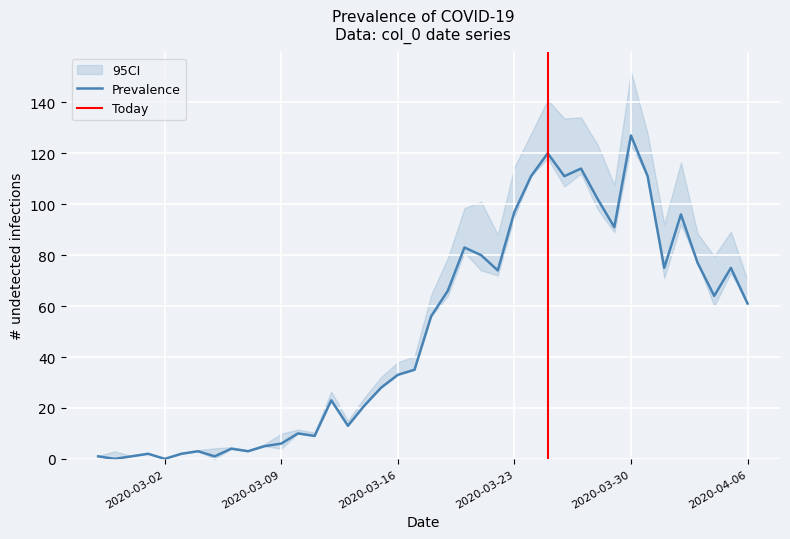

Where is the first local minimum?

2020-02-28